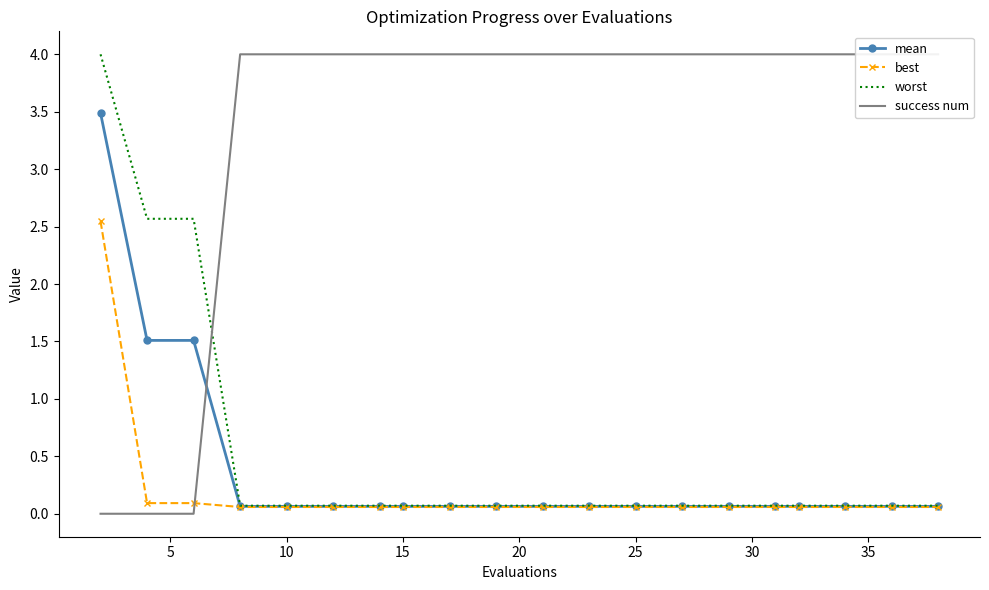

The value of mean at 15 is 0.1. True or false?

True